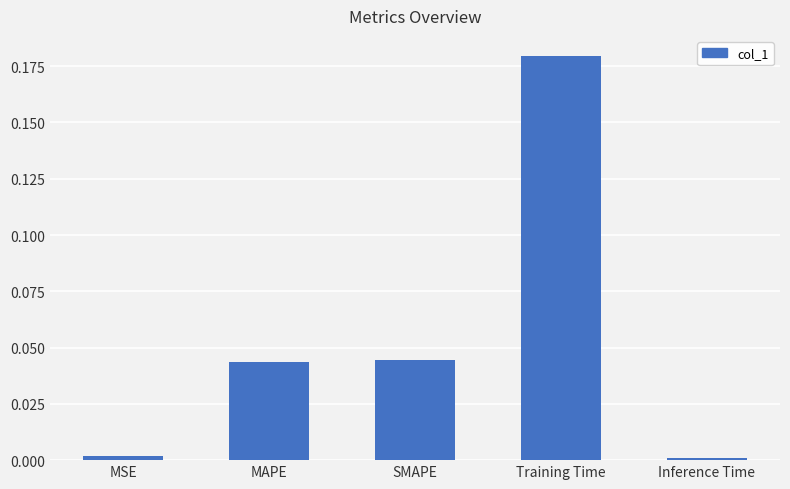

At which category does the chart reach its peak across all series?

Training Time